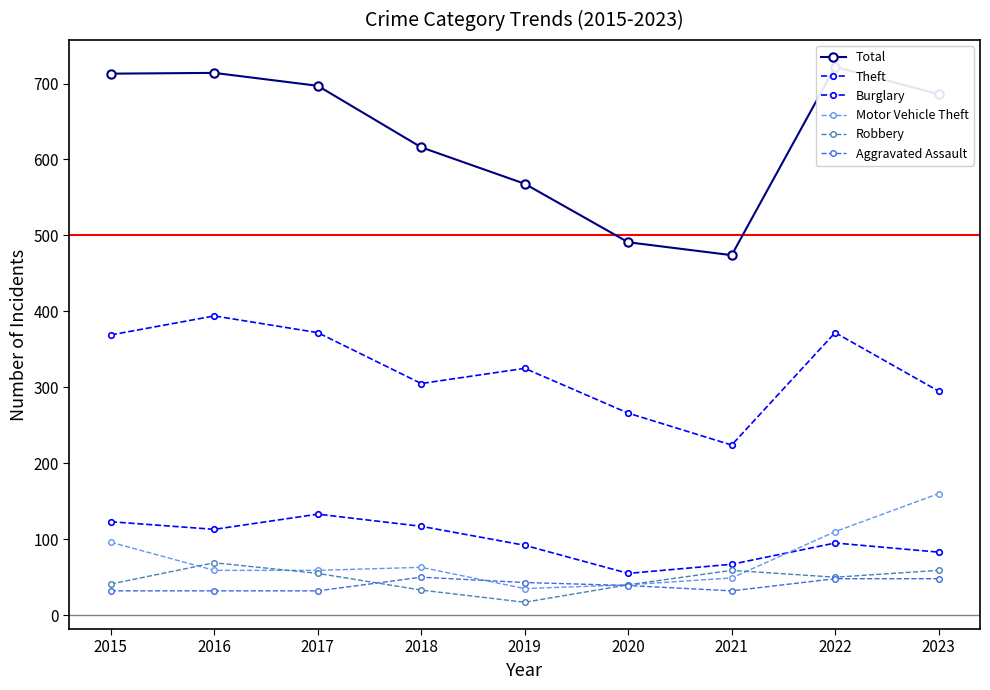

What is the sum of the Total values at 2017 and 2021?

1171